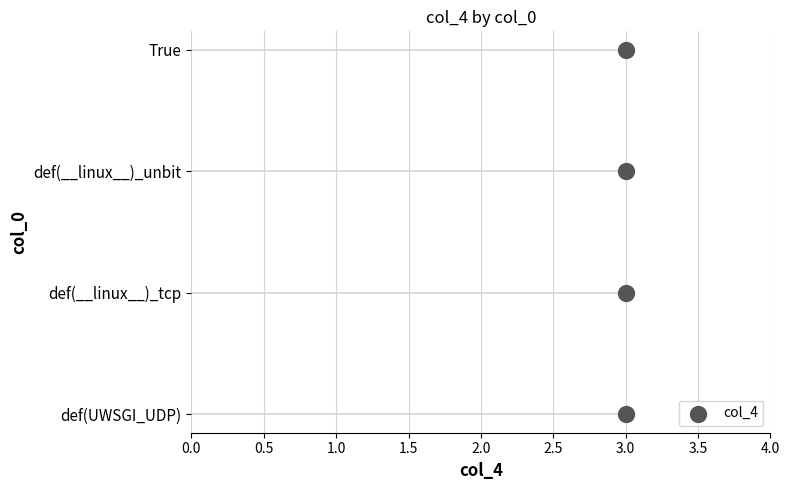

Which has a higher value, 3.0 or 3.0?

3.0